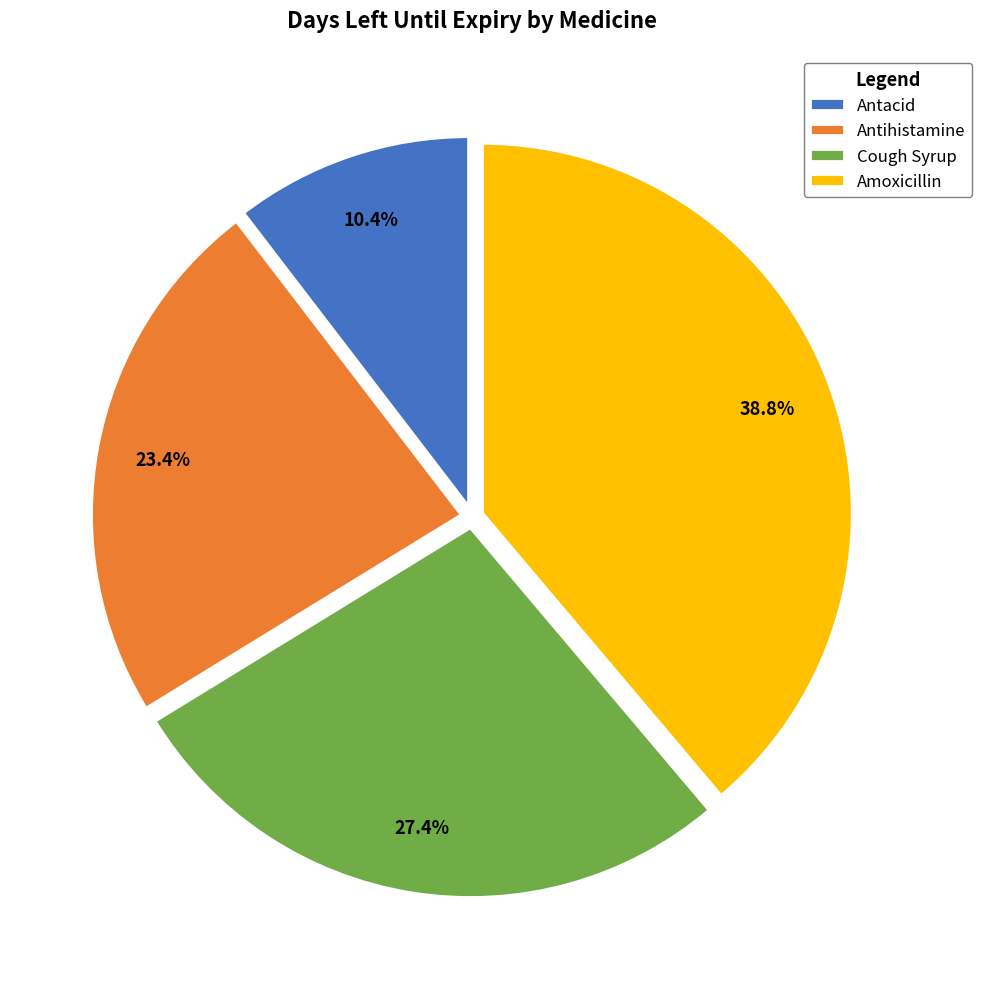

To the nearest percent, what percentage of the pie is Cough Syrup?

27%